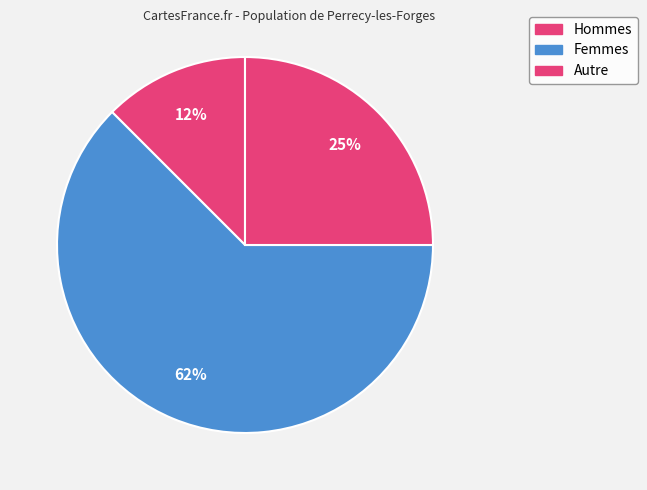

How many slices are in this pie chart?

3